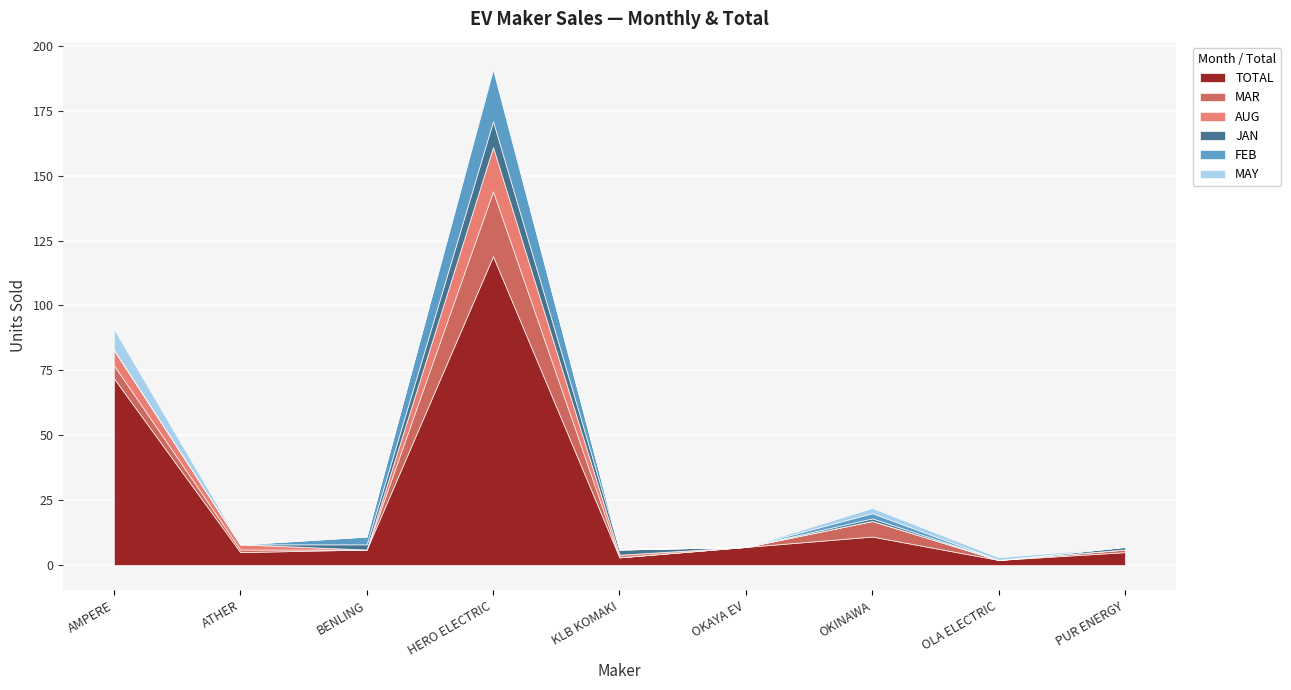

What are all the series names shown in the legend?

TOTAL, MAR, AUG, JAN, FEB, MAY